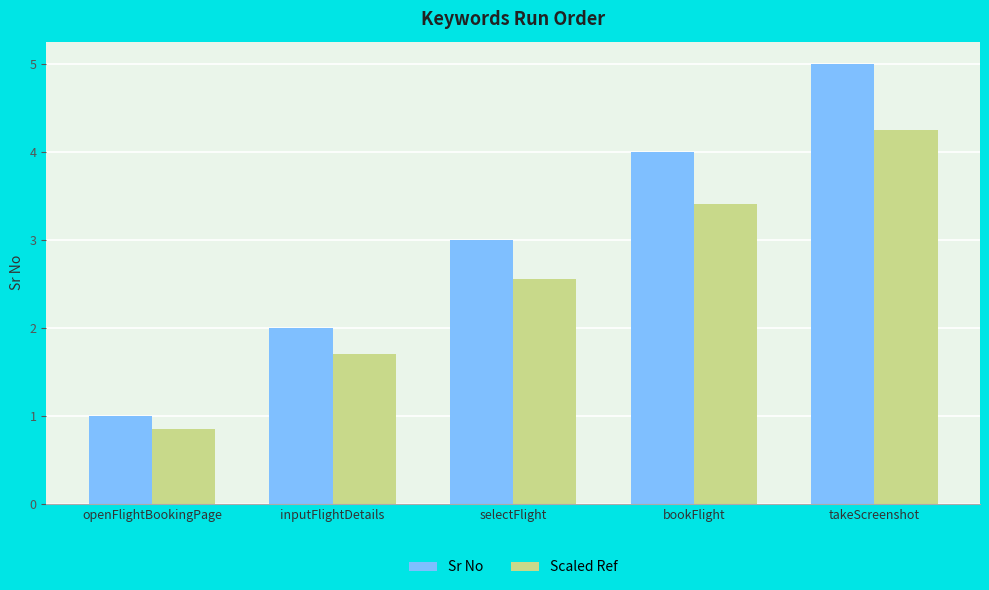

Is the value of Sr No at selectFlight greater than the value of Scaled Ref at takeScreenshot?

No